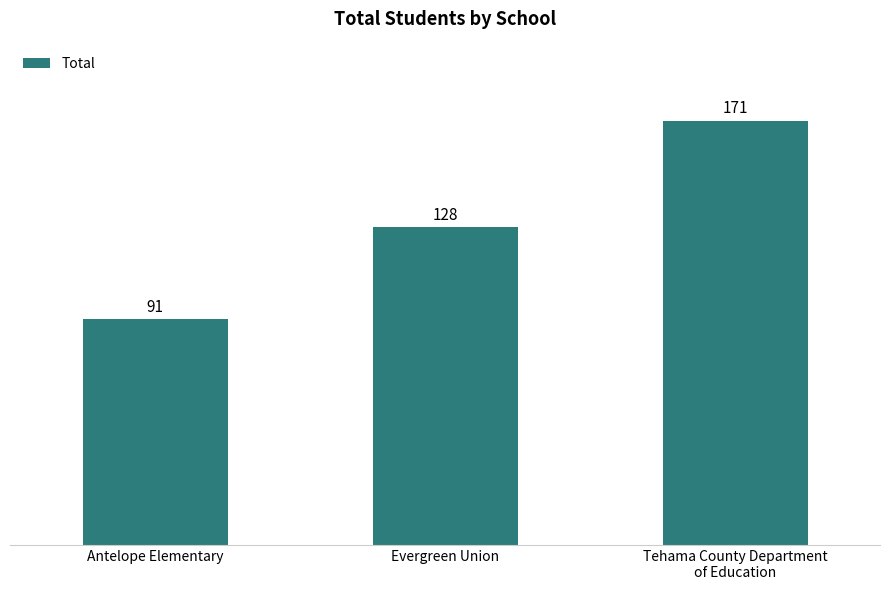

Reading left to right, transcribe all the data shown in this chart.

Antelope Elementary=91	Evergreen Union=128	Tehama County Department
of Education=171